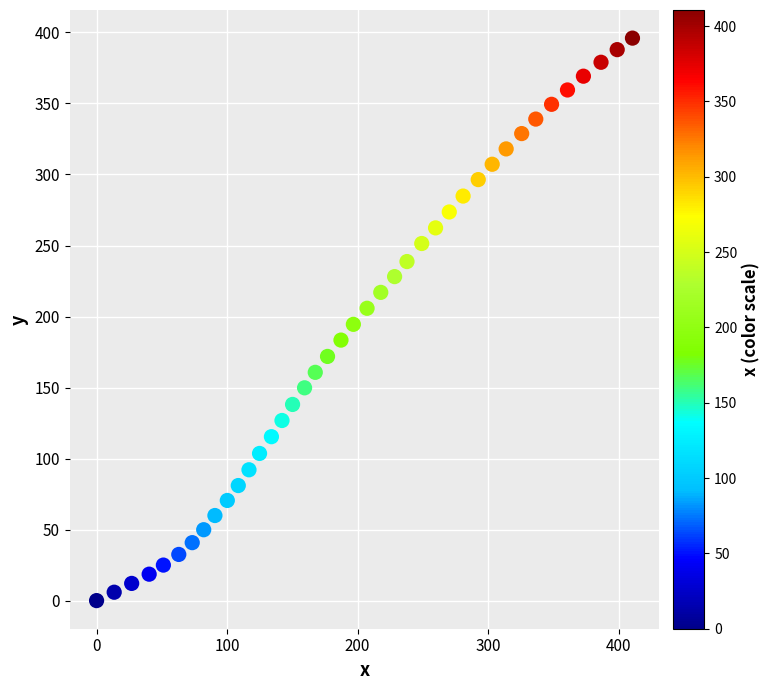

What is the range of X values (max minus min)?

410.7